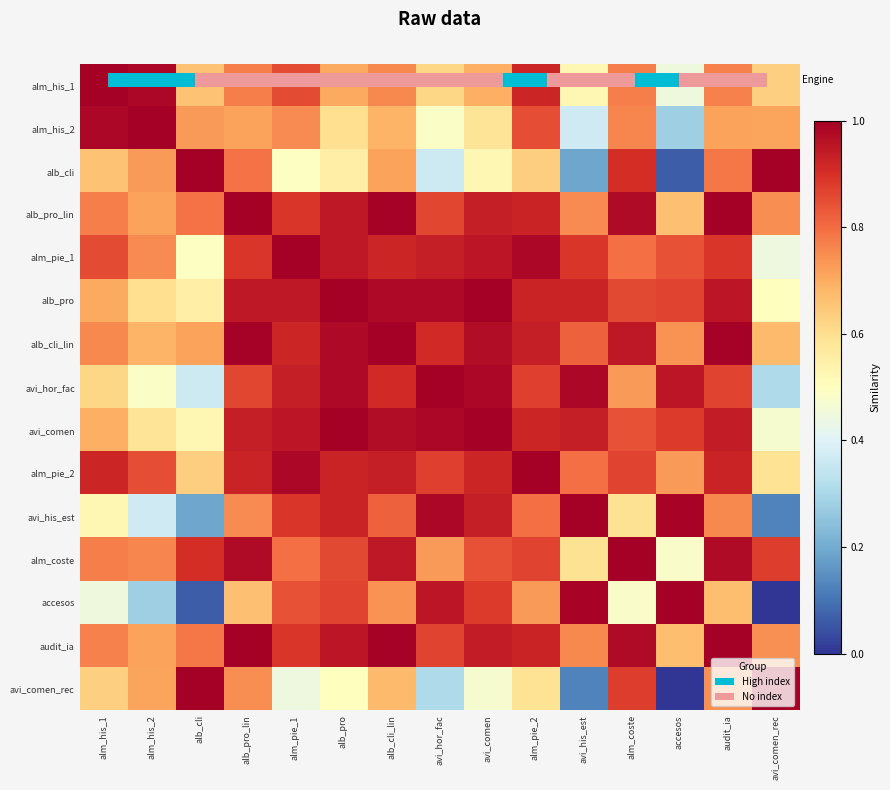

What is the difference between the maximum and minimum values in the alb_pro_lin series?

0.3